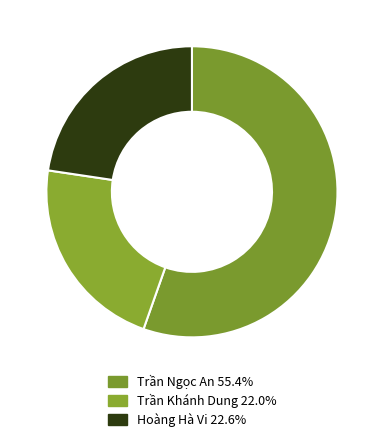

True or false: Hoàng Hà Vi accounts for 23% of the total.

True